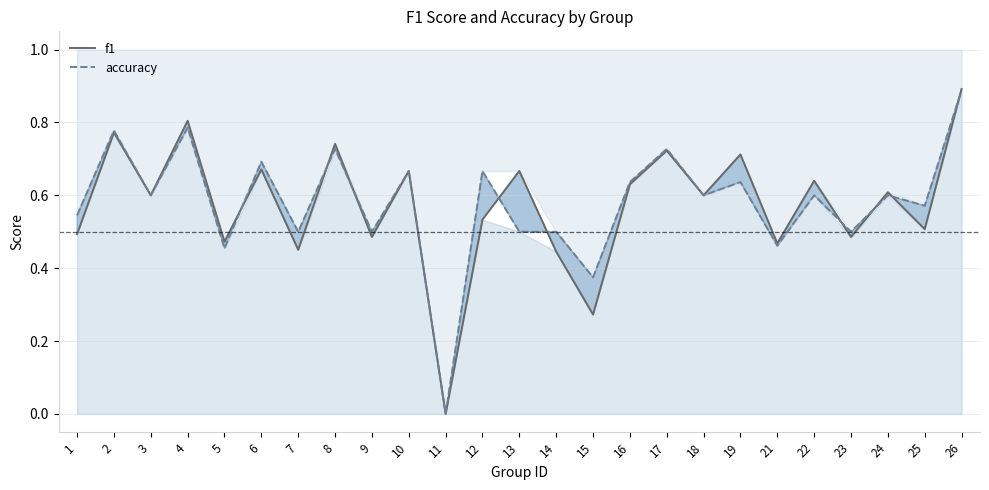

The accuracy series shows 0.6 at 18. True or false?

True